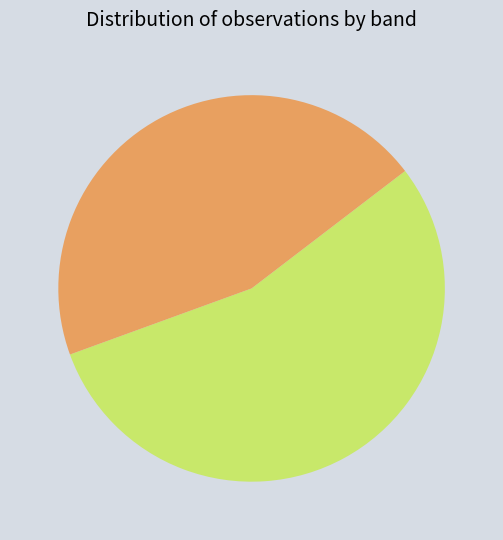

Is there any slice that represents more than half of the pie?

Yes